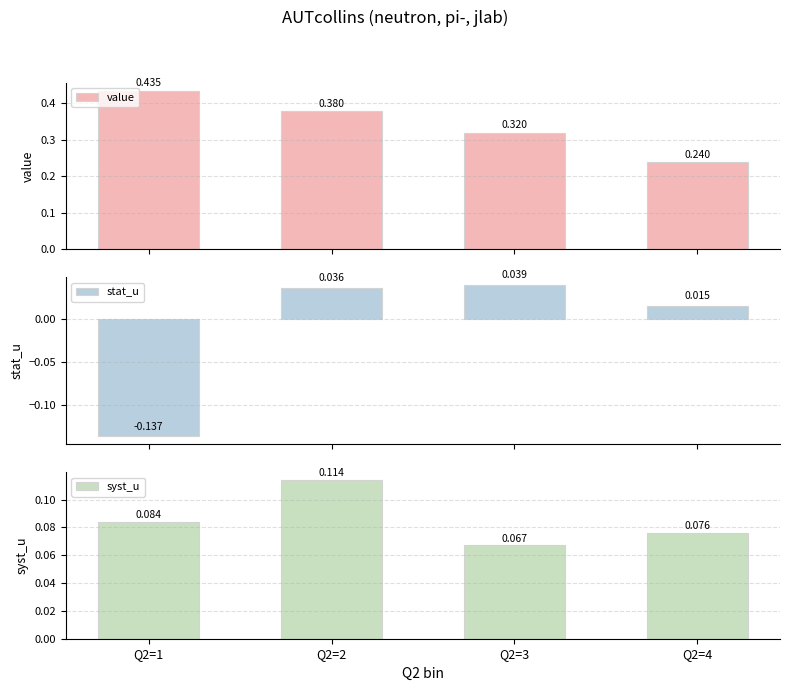

True or false: stat_u has a value of -0.2 at Q2=1.

False